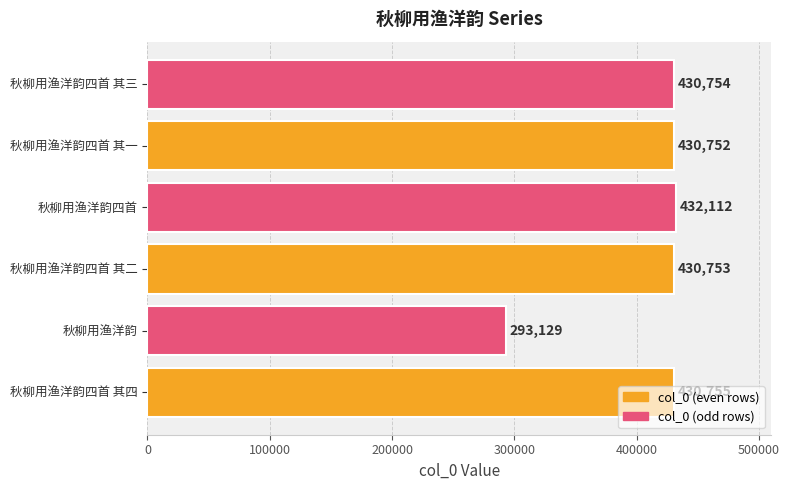

What is the sum of all values?

2448255